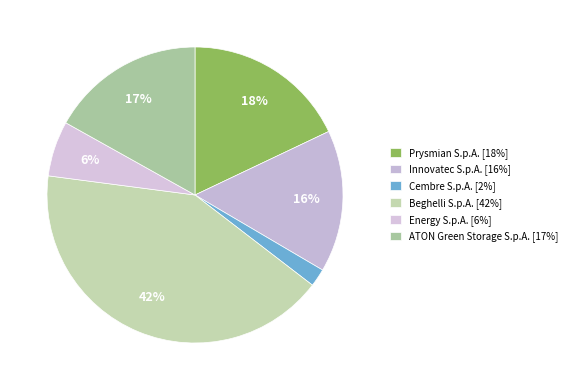

Count the number of slices in the pie.

6